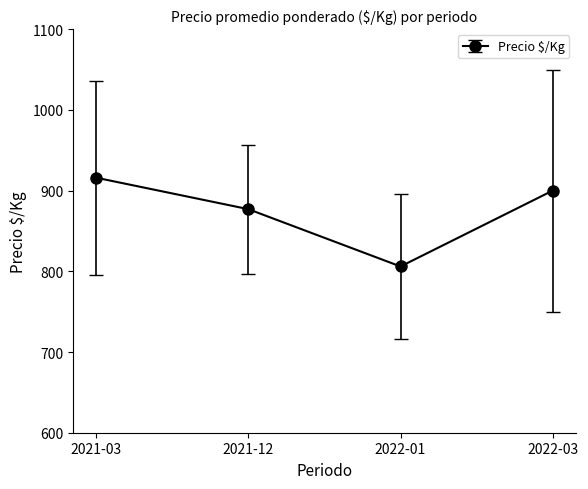

What is the change in value from 2021-03 to 2021-12?

-39